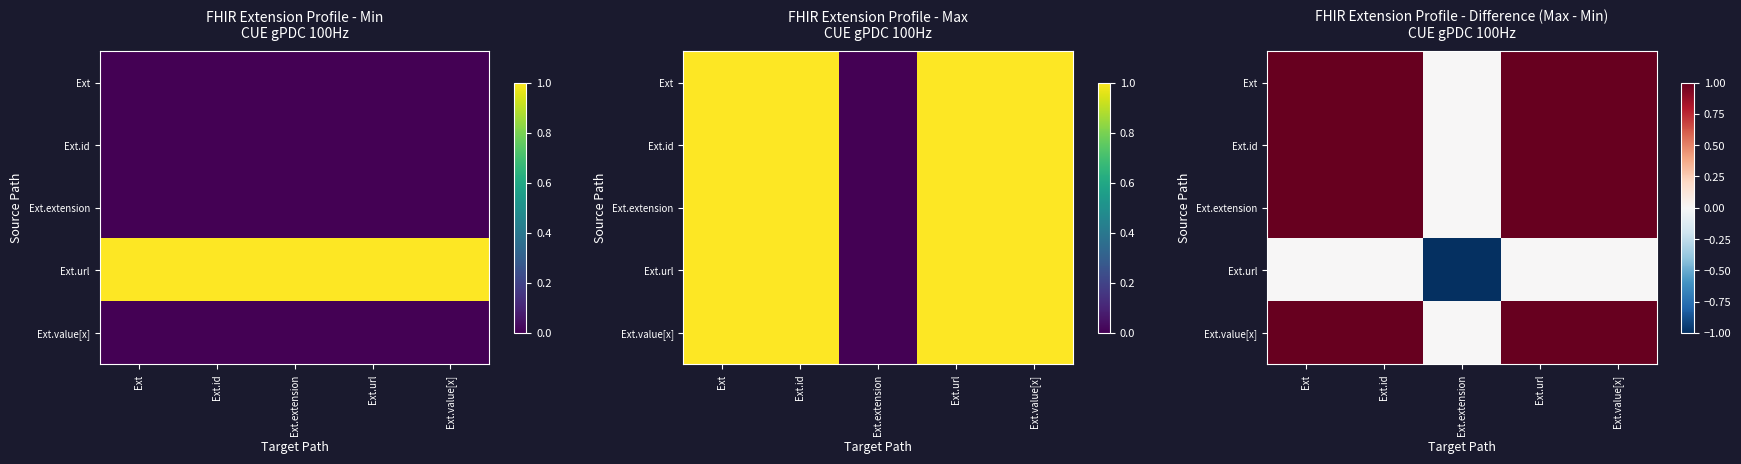

Which series has the widest spread of values?

Ext